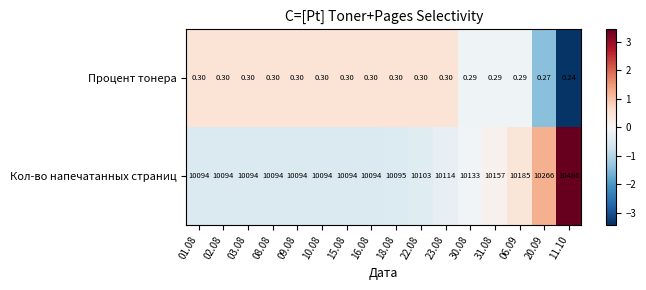

Which series has the largest total across all categories?

Кол-во напечатанных страниц